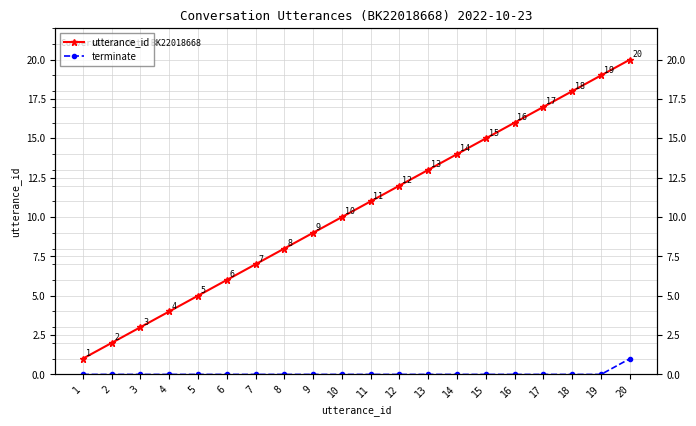

Reading left to right, transcribe all the data shown in this chart.

utterance_id: 1	2	3	4	5	6	7	8	9	10	11	12	13	14	15	16	17	18	19	20
terminate: 0	0	0	0	0	0	0	0	0	0	0	0	0	0	0	0	0	0	0	1